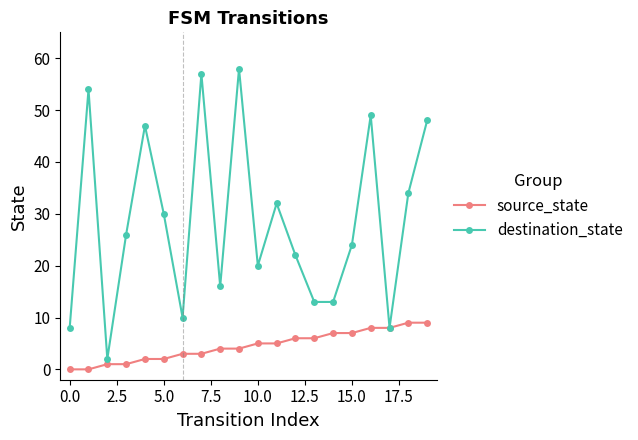

Which series has the widest spread of values?

destination_state